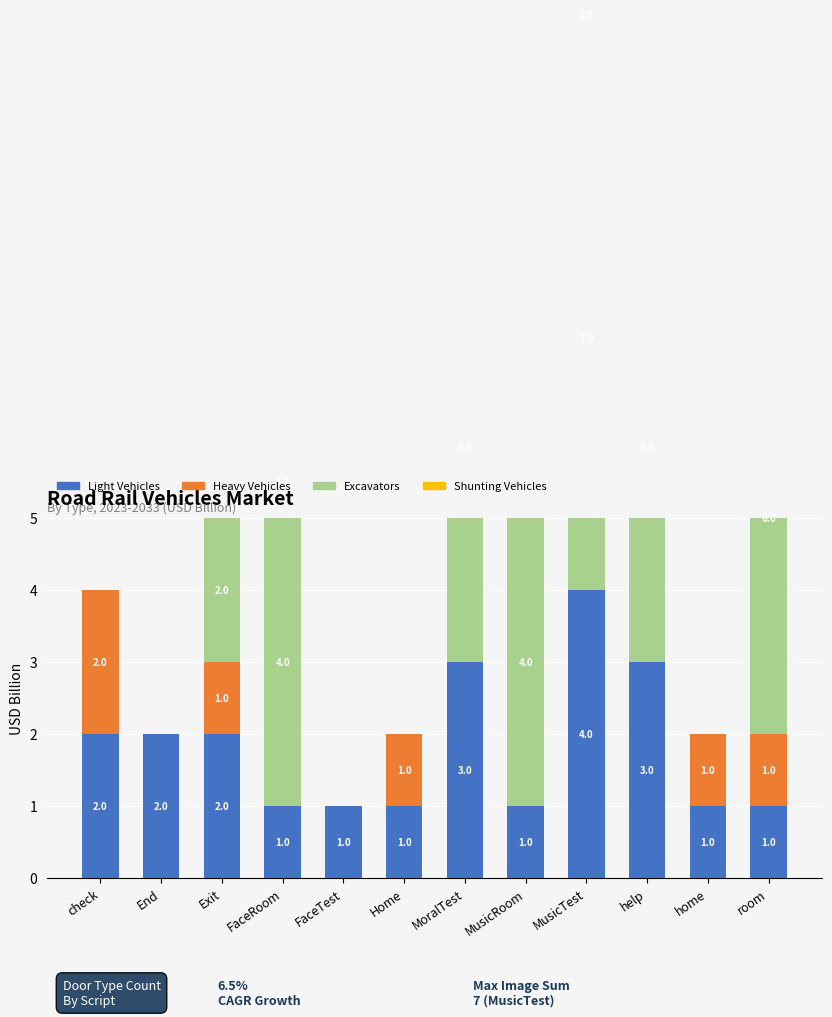

Reading left to right, what are all the values shown in this chart?

Light Vehicles: check=2	End=2	Exit=2	FaceRoom=1	FaceTest=1	Home=1	MoralTest=3	MusicRoom=1	MusicTest=4	help=3	home=1	room=1
Heavy Vehicles: check=2	End=0	Exit=1	FaceRoom=0	FaceTest=0	Home=1	MoralTest=0	MusicRoom=0	MusicTest=0	help=0	home=1	room=1
Excavators: check=0	End=0	Exit=2	FaceRoom=4	FaceTest=0	Home=0	MoralTest=6	MusicRoom=4	MusicTest=7	help=6	home=0	room=6
Shunting Vehicles: check=0	End=0	Exit=0	FaceRoom=1	FaceTest=0	Home=0	MoralTest=0	MusicRoom=0	MusicTest=2	help=0	home=0	room=0